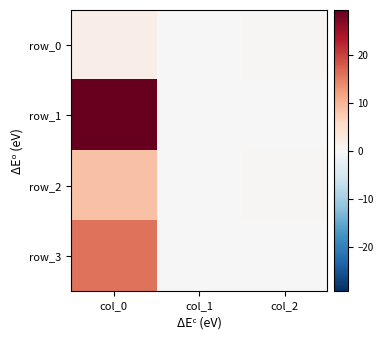

Reading left to right, list all the values displayed in this chart.

row_0: col_0=1.8	col_1=0.0	col_2=0.4
row_1: col_0=29.3	col_1=0.0	col_2=0.1
row_2: col_0=8.6	col_1=0.0	col_2=0.4
row_3: col_0=15.8	col_1=0.0	col_2=0.1